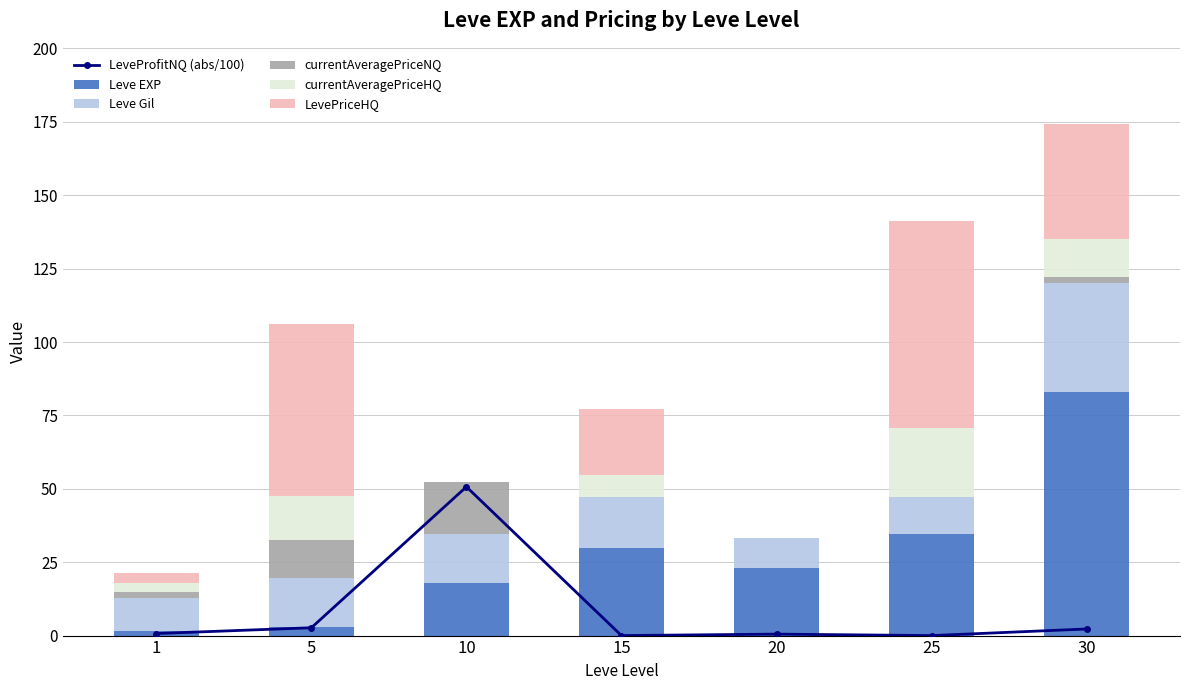

Reading right to left, extract all data points from this chart.

LeveProfitNQ (abs/100): 2.2	0.0	0.5	0.0	50.7	2.7	0.7
Leve EXP: 82.8	34.6	23.1	29.8	17.9	2.8	1.6
Leve Gil: 37.2	12.6	10.1	17.2	16.9	16.9	11.3
currentAveragePriceNQ: 2.0	0.0	0.0	0.0	17.5	12.7	1.8
currentAveragePriceHQ: 13.0	23.5	0.0	7.5	0.0	15.2	3.3
LevePriceHQ: 39.1	70.5	0.0	22.5	0.0	58.6	3.2